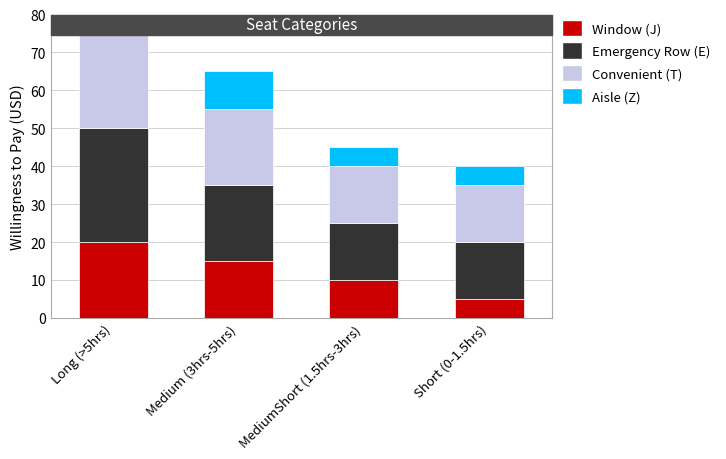

Is it true that Convenient (T) equals 20 at Medium (3hrs-5hrs)?

True